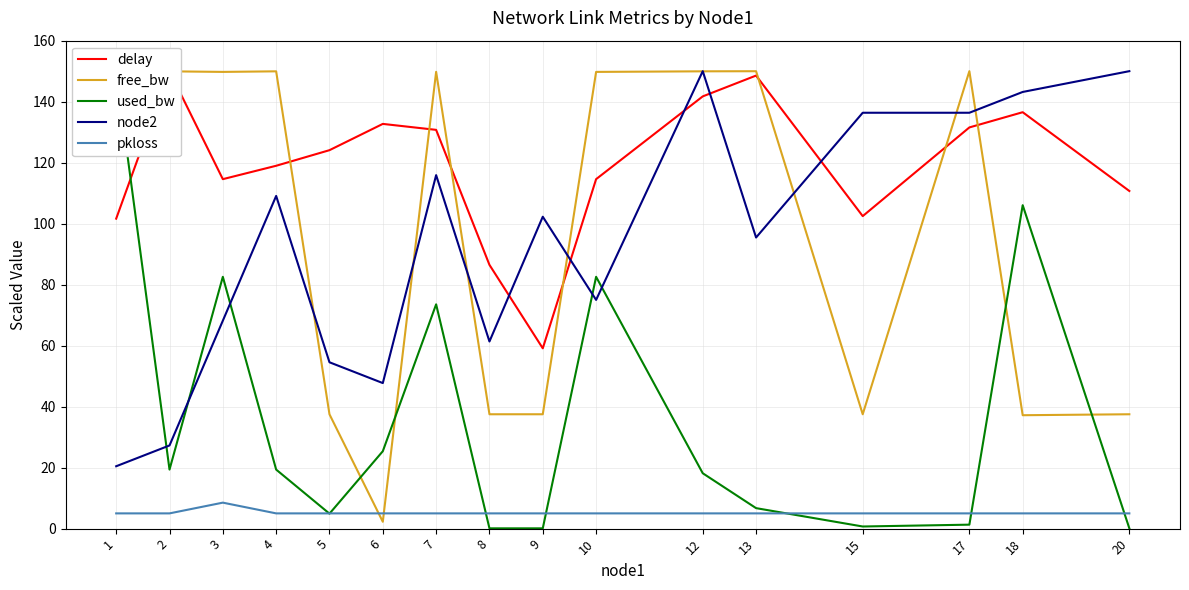

Where is the first local minimum for delay?

3